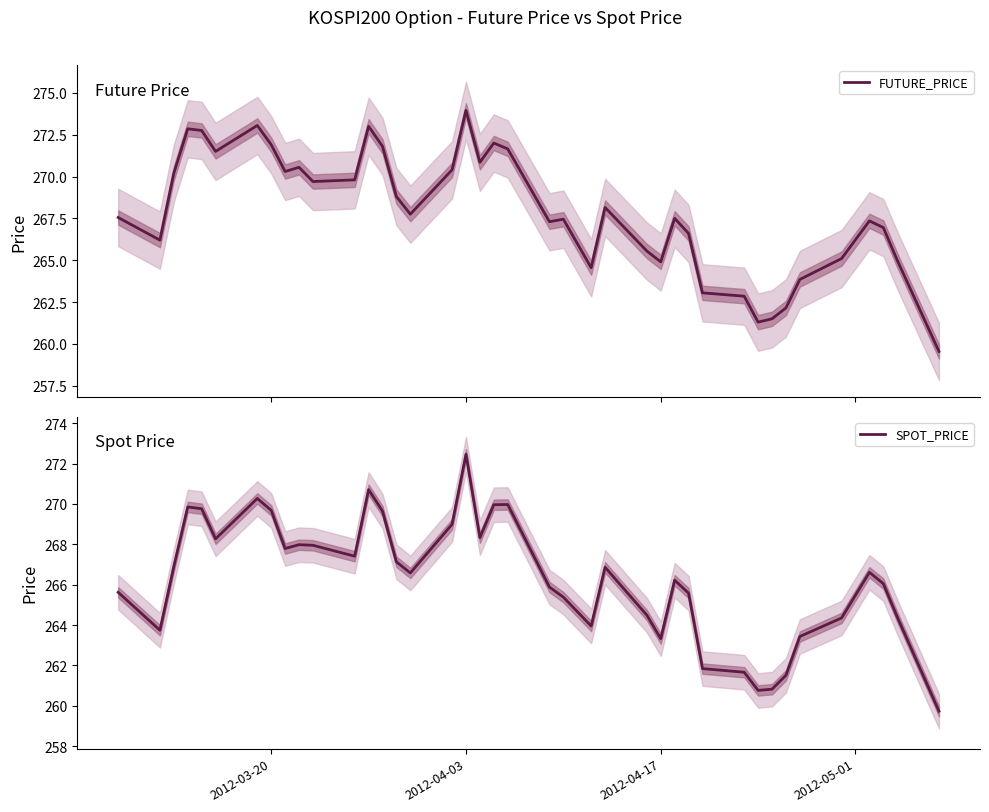

True or false: SPOT_PRICE has more than 1 interior local peaks.

True